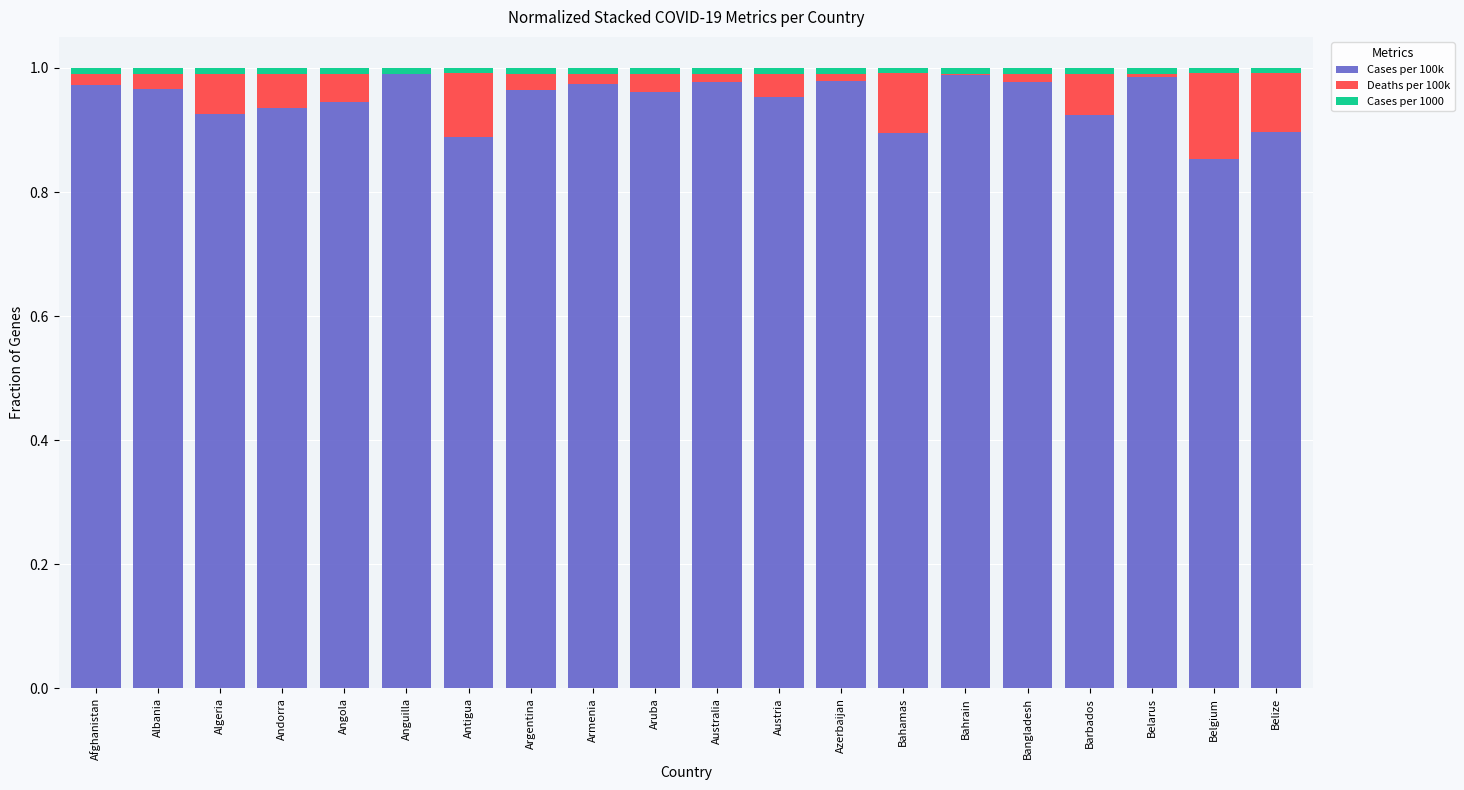

What is the sum of all Cases per 100k values?

18.9